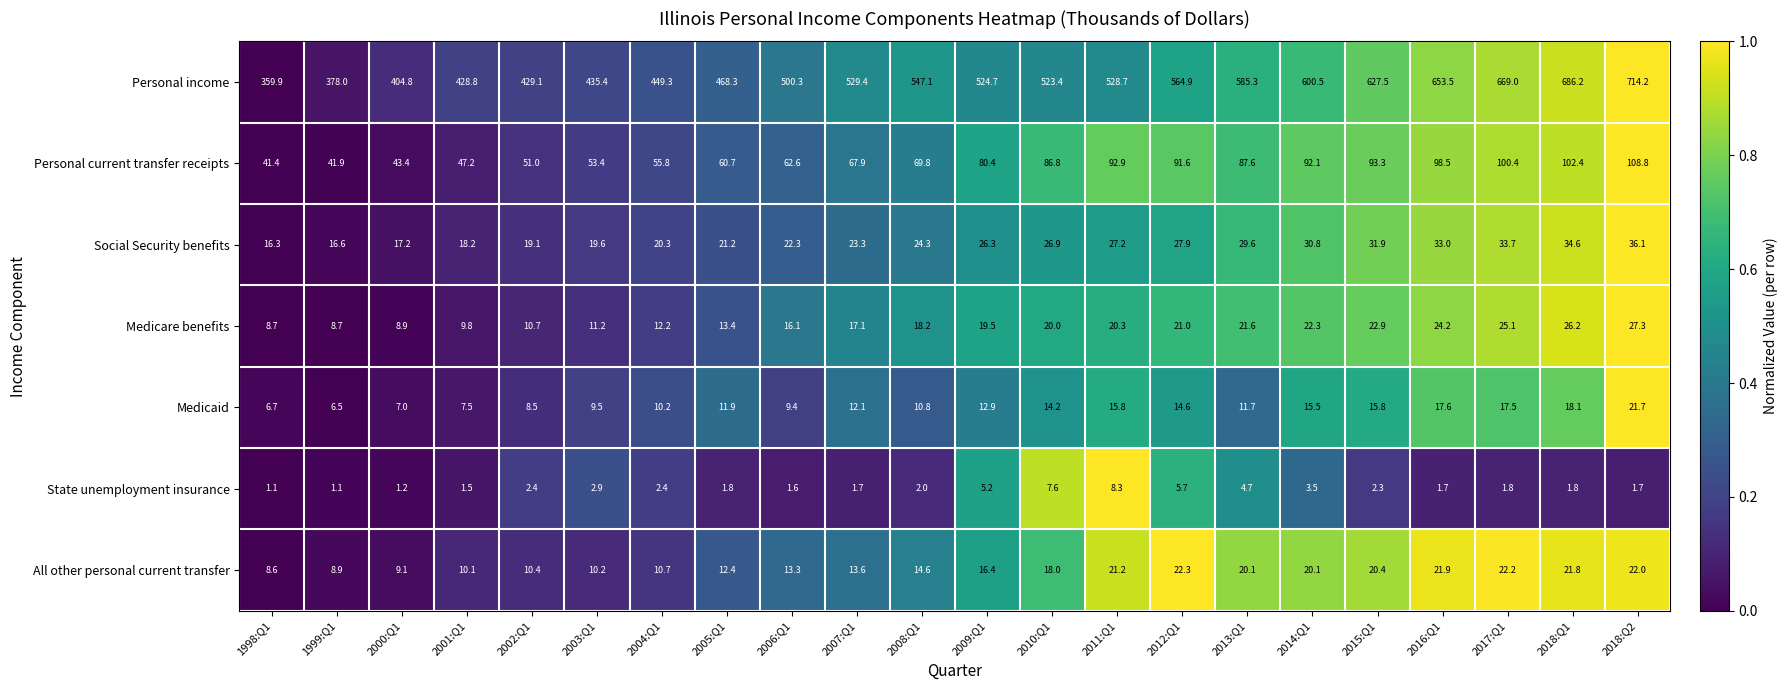

At which category is the sum across all series the highest?

2018:Q2